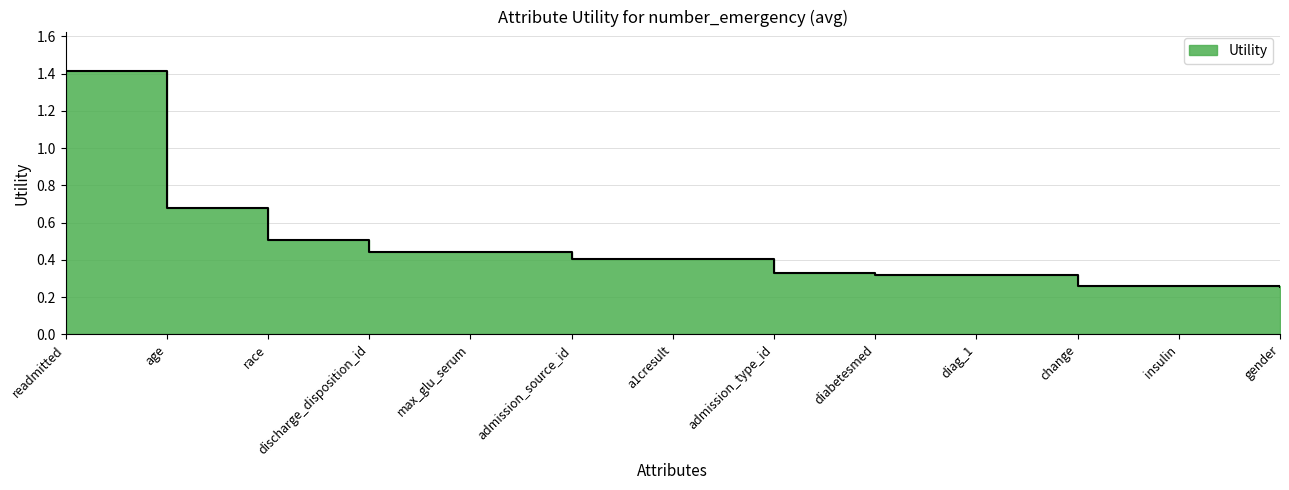

Read the value at diabetesmed.

0.3